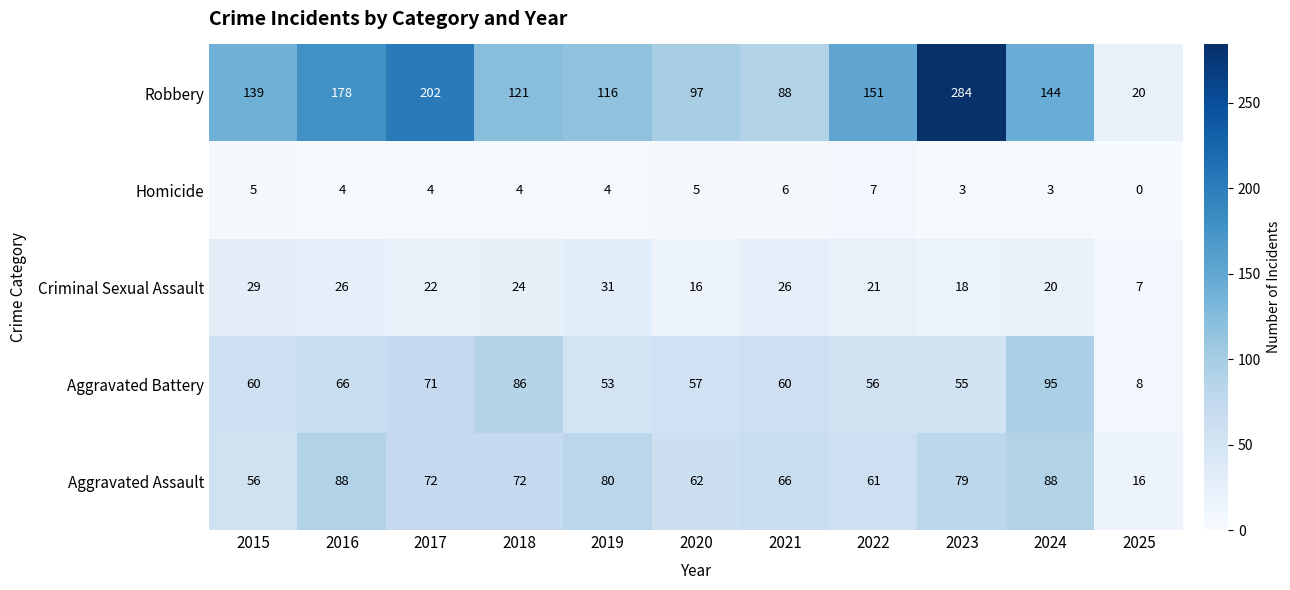

At which category does the chart reach its peak across all series?

2023